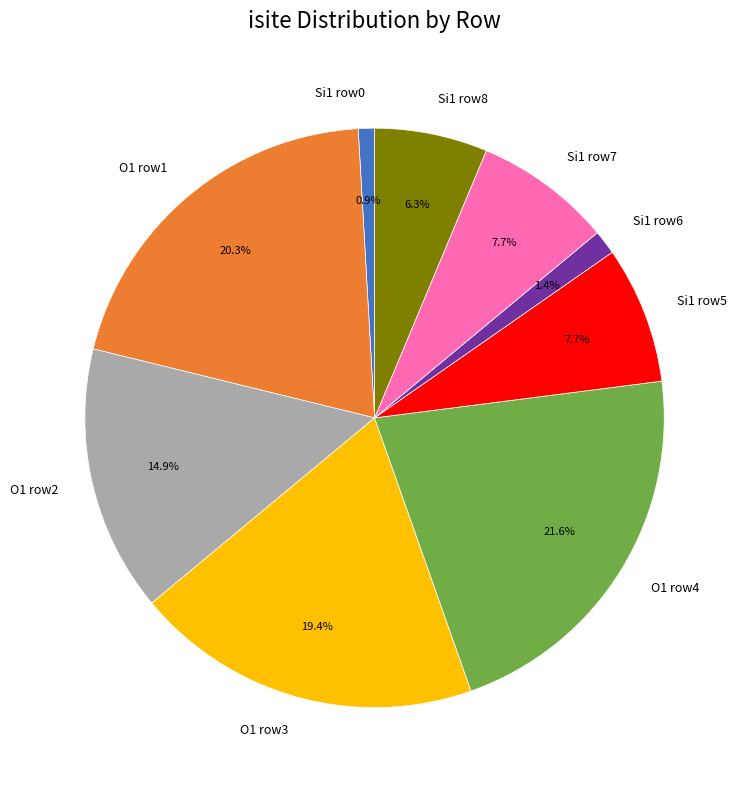

Does O1 row4 represent more than half of the total?

No